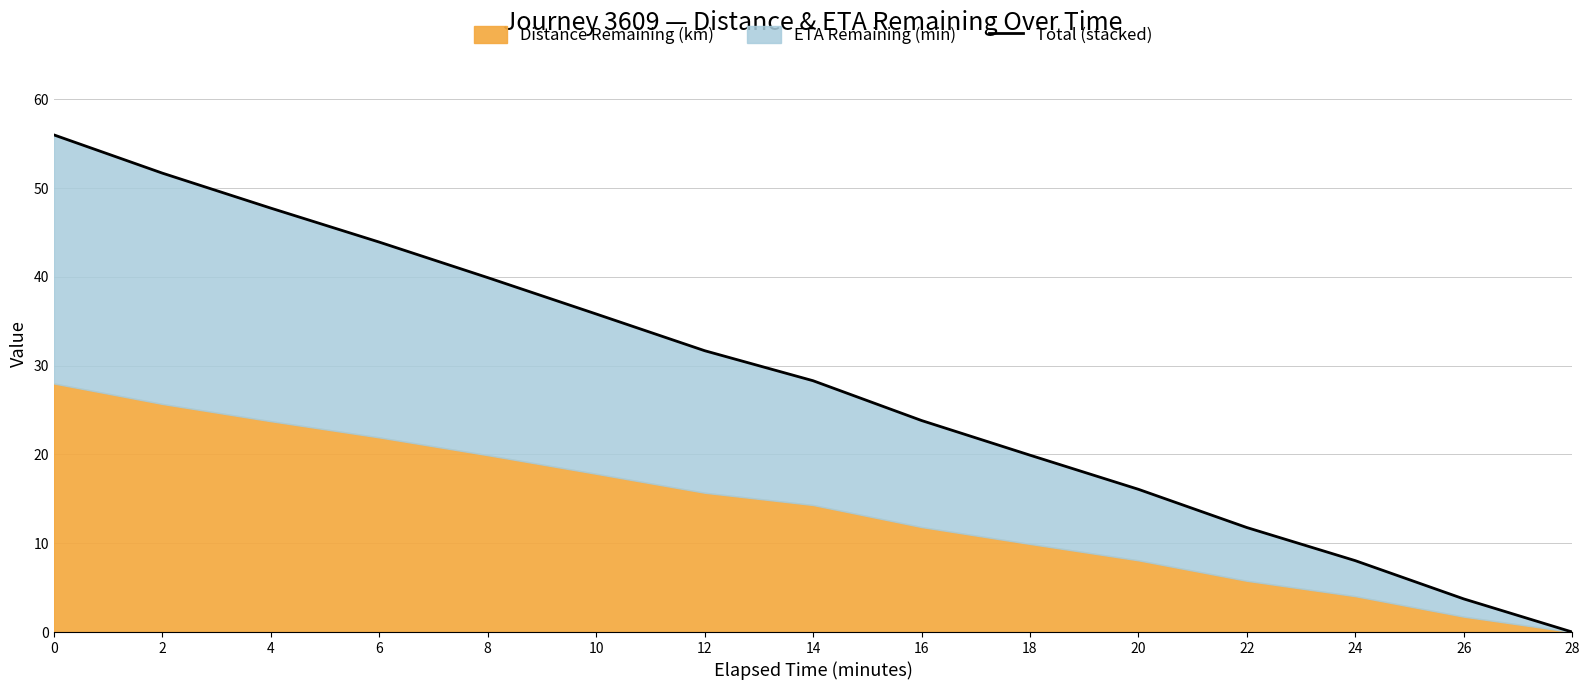

At which label is the value closest to 28?

14